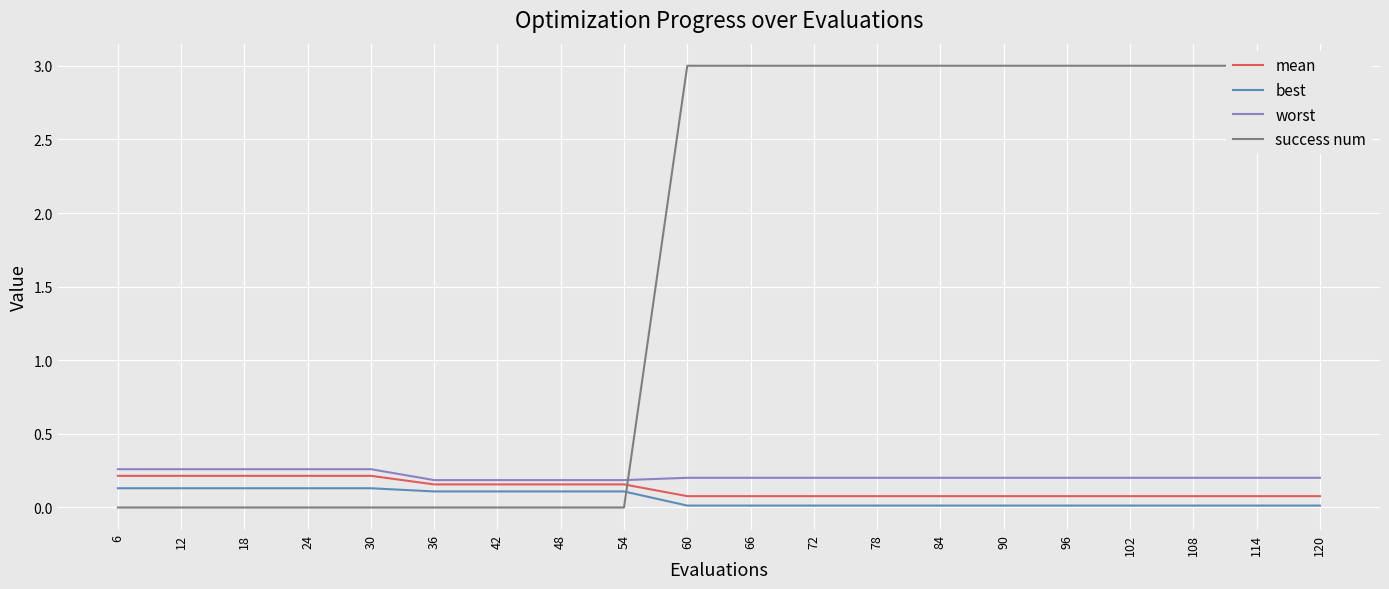

Reading left to right, transcribe all the data shown in this chart.

mean: 6=0.2	12=0.2	18=0.2	24=0.2	30=0.2	36=0.2	42=0.2	48=0.2	54=0.2	60=0.1	66=0.1	72=0.1	78=0.1	84=0.1	90=0.1	96=0.1	102=0.1	108=0.1	114=0.1	120=0.1
best: 6=0.1	12=0.1	18=0.1	24=0.1	30=0.1	36=0.1	42=0.1	48=0.1	54=0.1	60=0.0	66=0.0	72=0.0	78=0.0	84=0.0	90=0.0	96=0.0	102=0.0	108=0.0	114=0.0	120=0.0
worst: 6=0.3	12=0.3	18=0.3	24=0.3	30=0.3	36=0.2	42=0.2	48=0.2	54=0.2	60=0.2	66=0.2	72=0.2	78=0.2	84=0.2	90=0.2	96=0.2	102=0.2	108=0.2	114=0.2	120=0.2
success num: 6=0.0	12=0.0	18=0.0	24=0.0	30=0.0	36=0.0	42=0.0	48=0.0	54=0.0	60=3.0	66=3.0	72=3.0	78=3.0	84=3.0	90=3.0	96=3.0	102=3.0	108=3.0	114=3.0	120=3.0